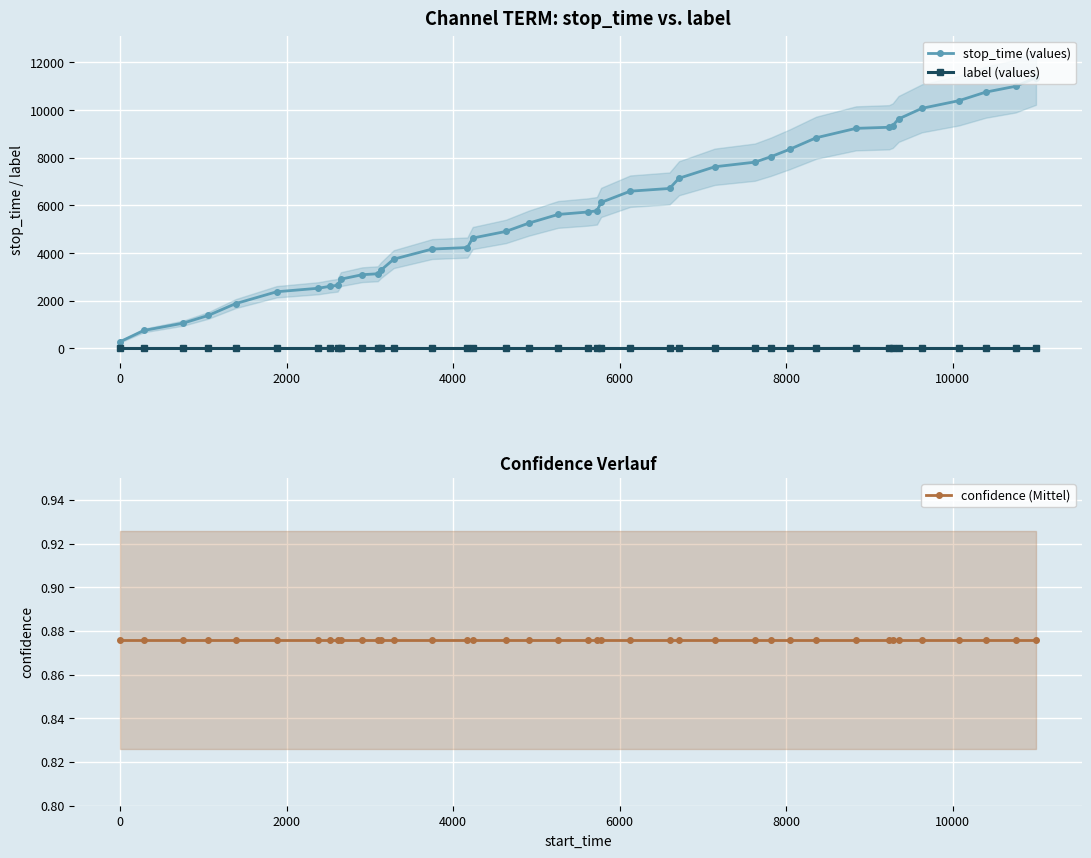

True or false: label (values) and stop_time (values) intersect in this chart.

False